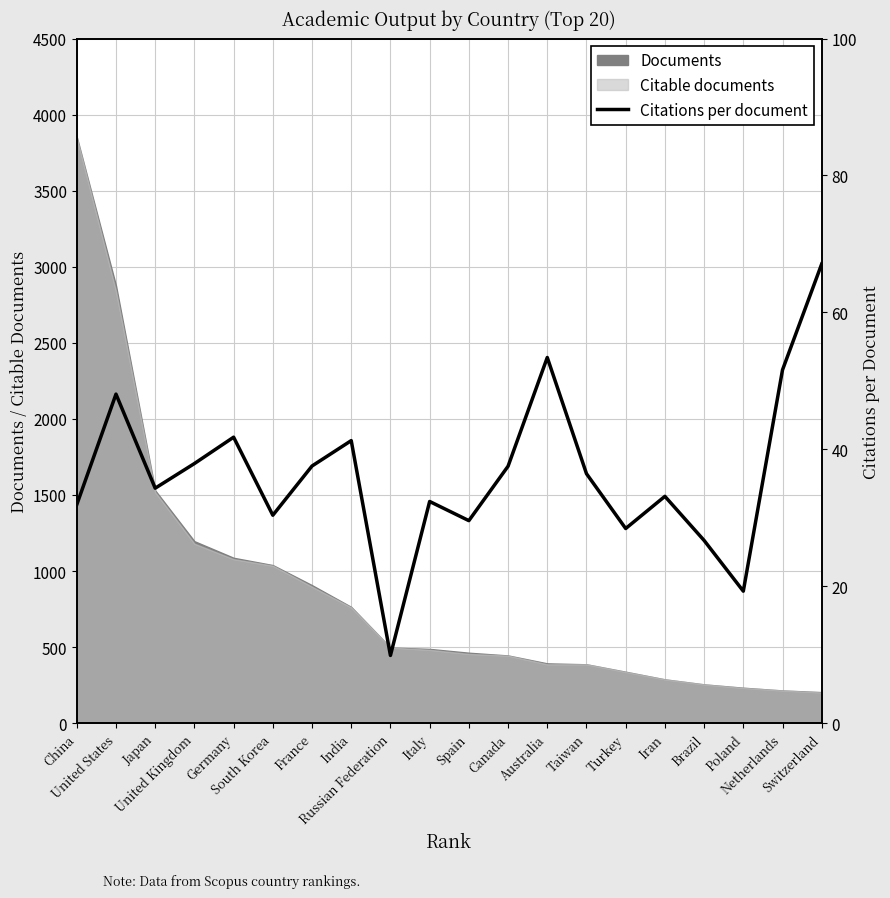

Rank the categories by value from highest to lowest.

Switzerland, Australia, Netherlands, United States, Germany, India, United Kingdom, France, Canada, Taiwan, Japan, Iran, Italy, China, South Korea, Spain, Turkey, Brazil, Poland, Russian Federation